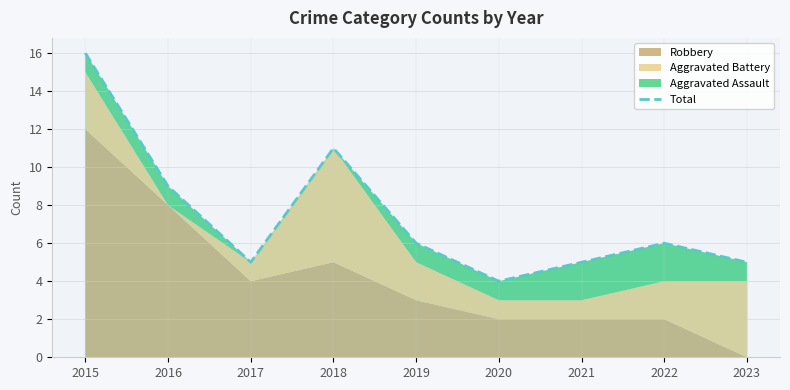

At which category does the data reach its first local valley?

2017